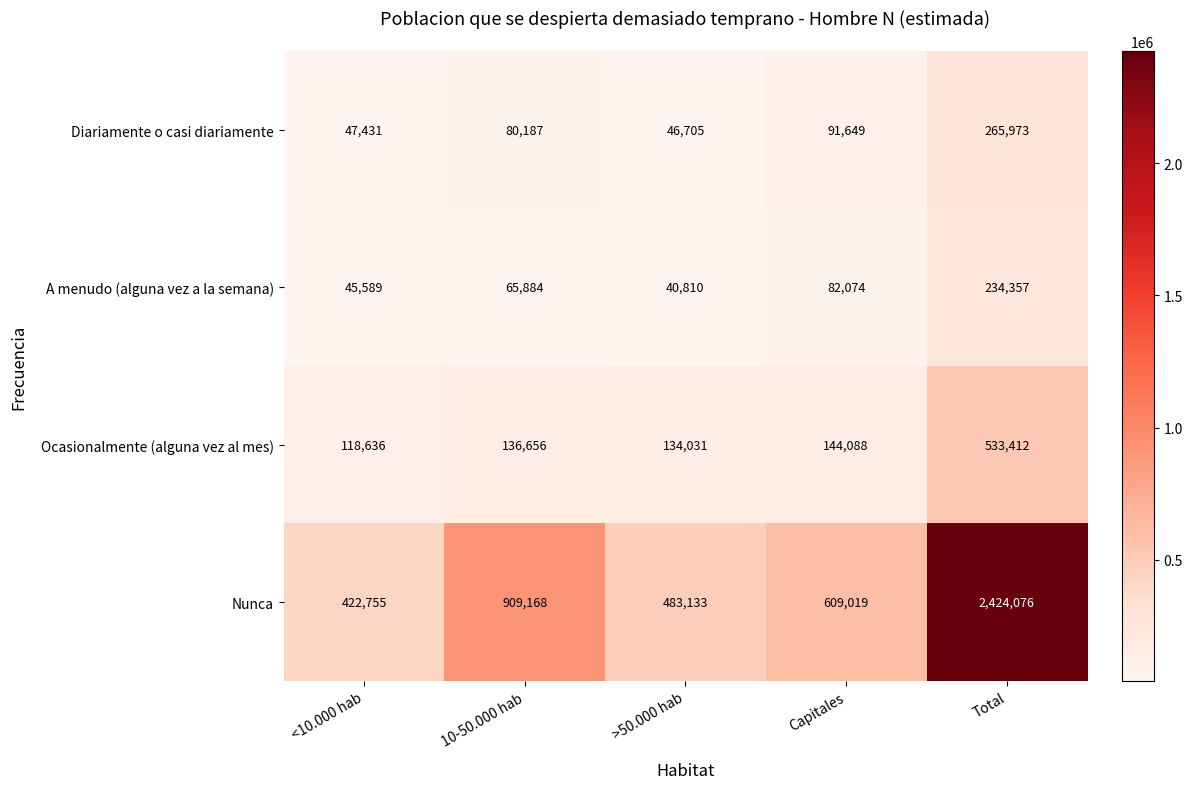

What is the spread (max minus min) of values at Capitales?

526945